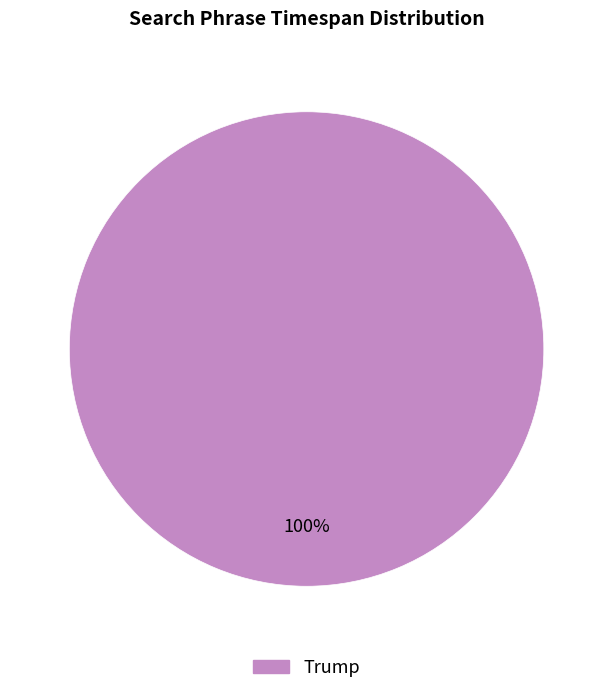

Does any single category account for the majority?

Yes